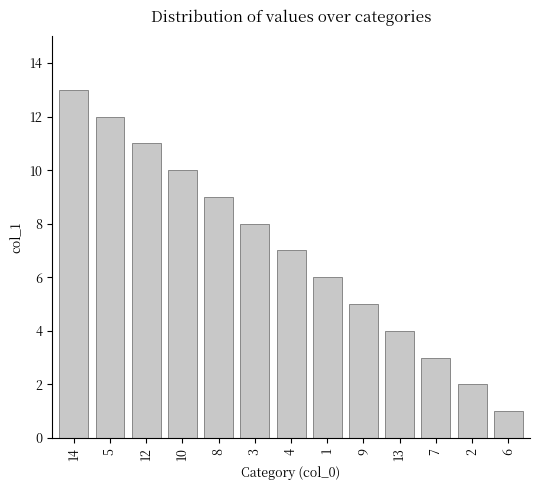

Reading left to right, what are all the values shown in this chart?

14=13	5=12	12=11	10=10	8=9	3=8	4=7	1=6	9=5	13=4	7=3	2=2	6=1